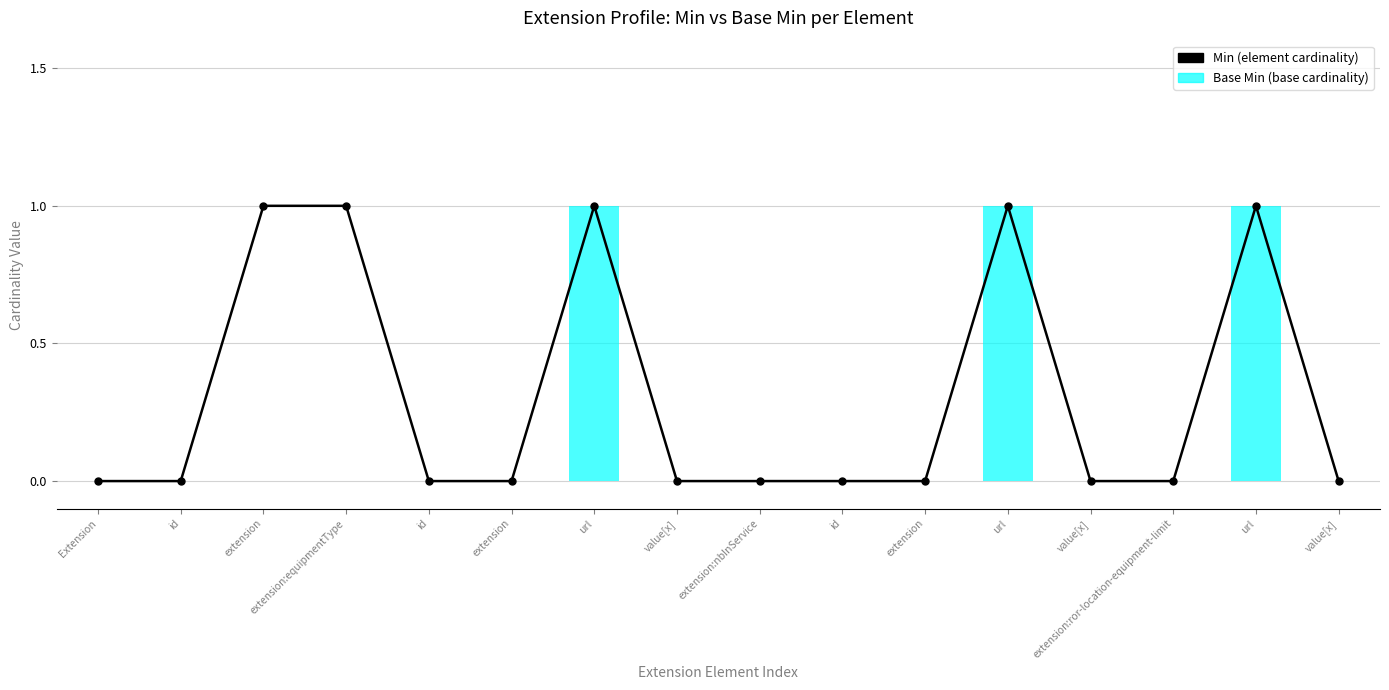

What is the label of the 2nd bar from the right?

url